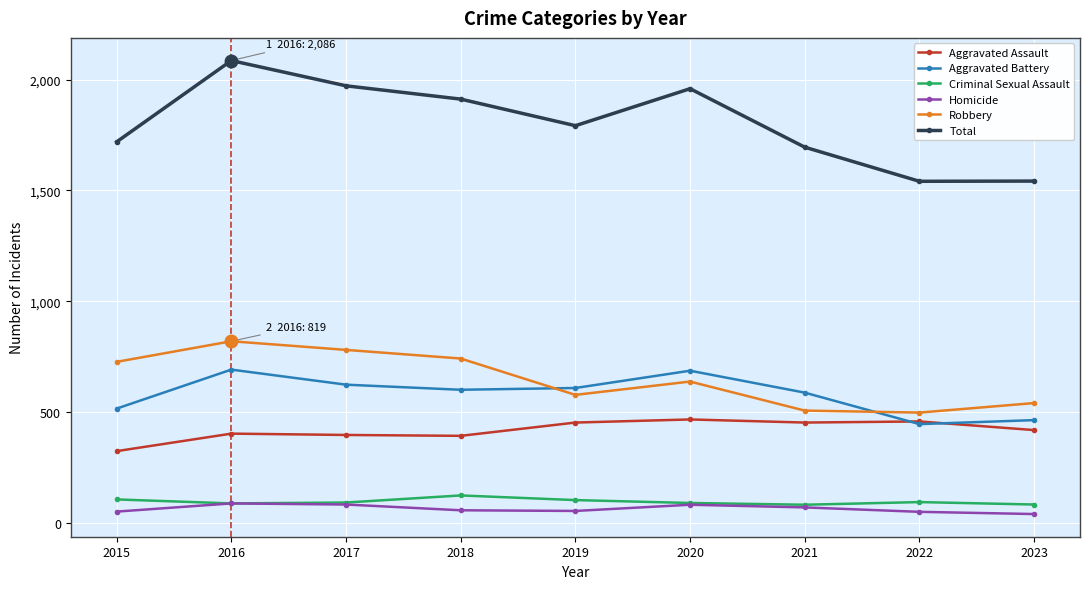

True or false: Robbery has a value of 506 at 2021.

True